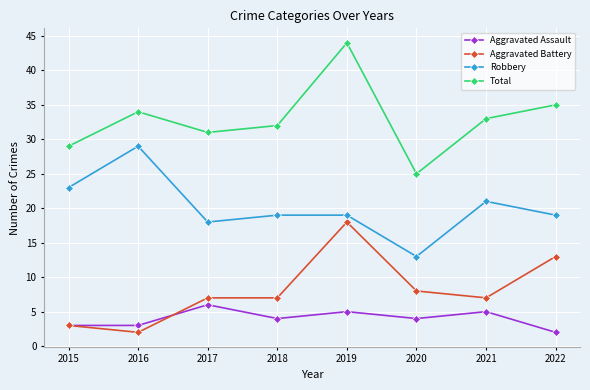

In Total, how many points are higher than both neighbors (excluding endpoints)?

2